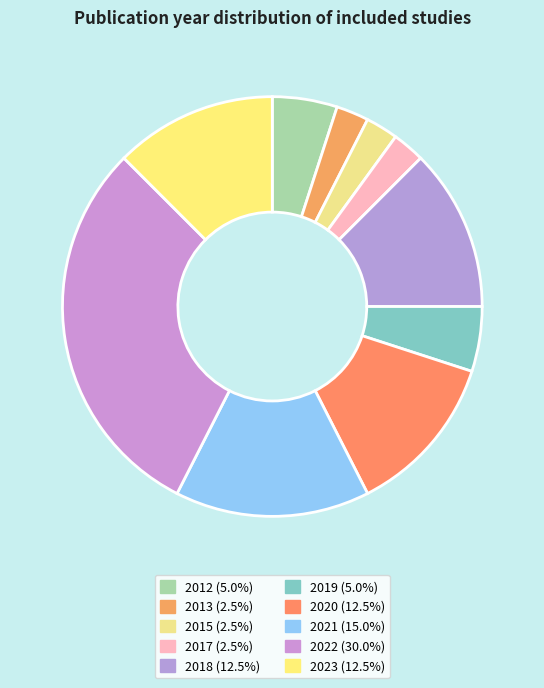

To the nearest percent, what is the difference between the largest and smallest slice percentages?

28%